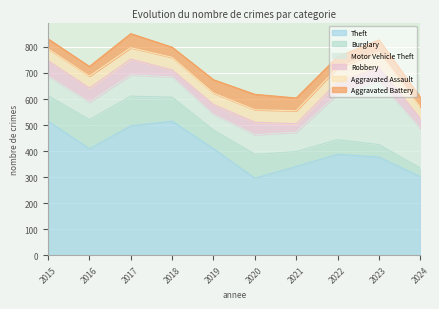

What is the approximate value of Aggravated Battery at 2015?

38